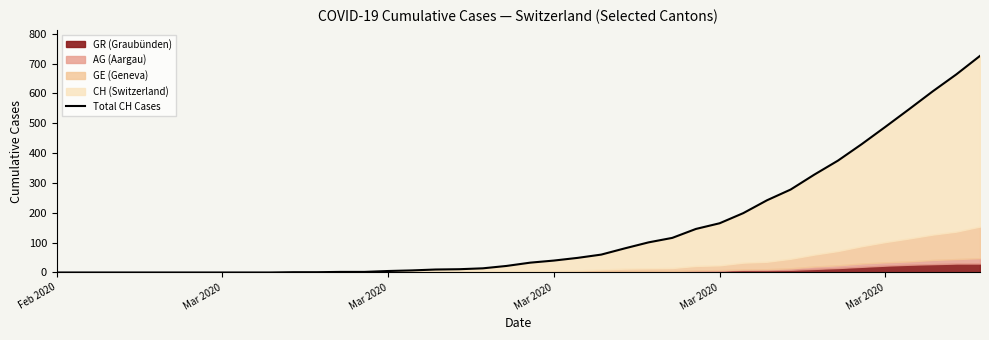

What is the label of the 12th point from the right?

Mar 2020